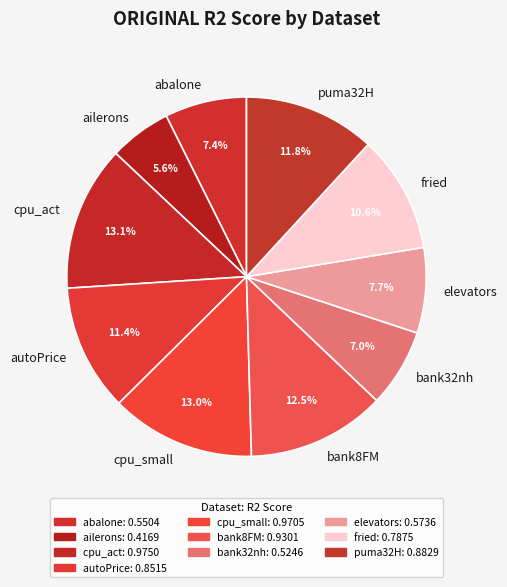

What percentage is the puma32H slice, to the nearest percent?

12%